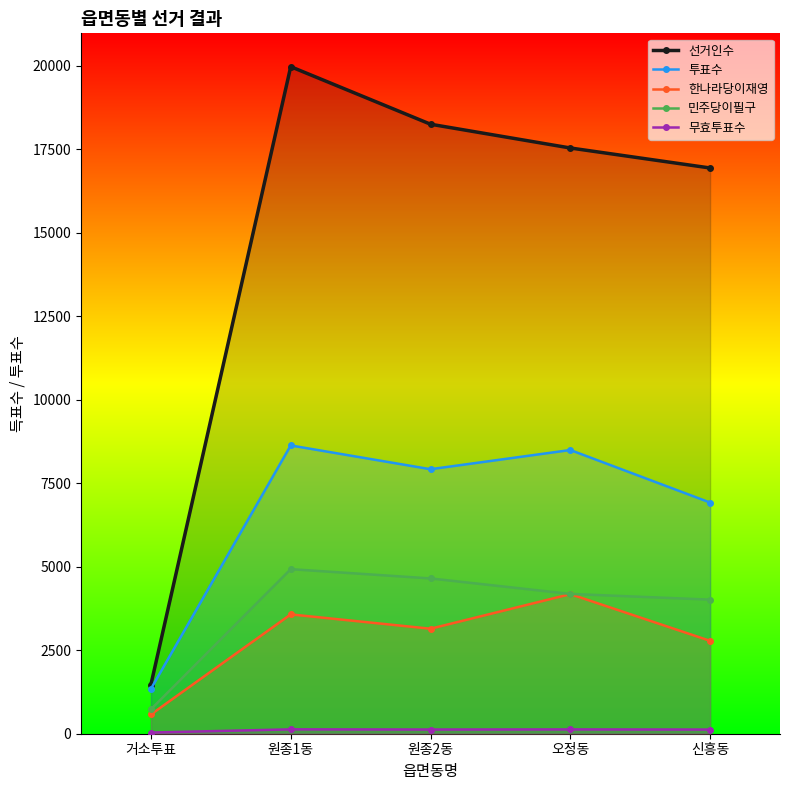

What is the difference between the maximum and second lowest values in the 선거인수 series?

3034